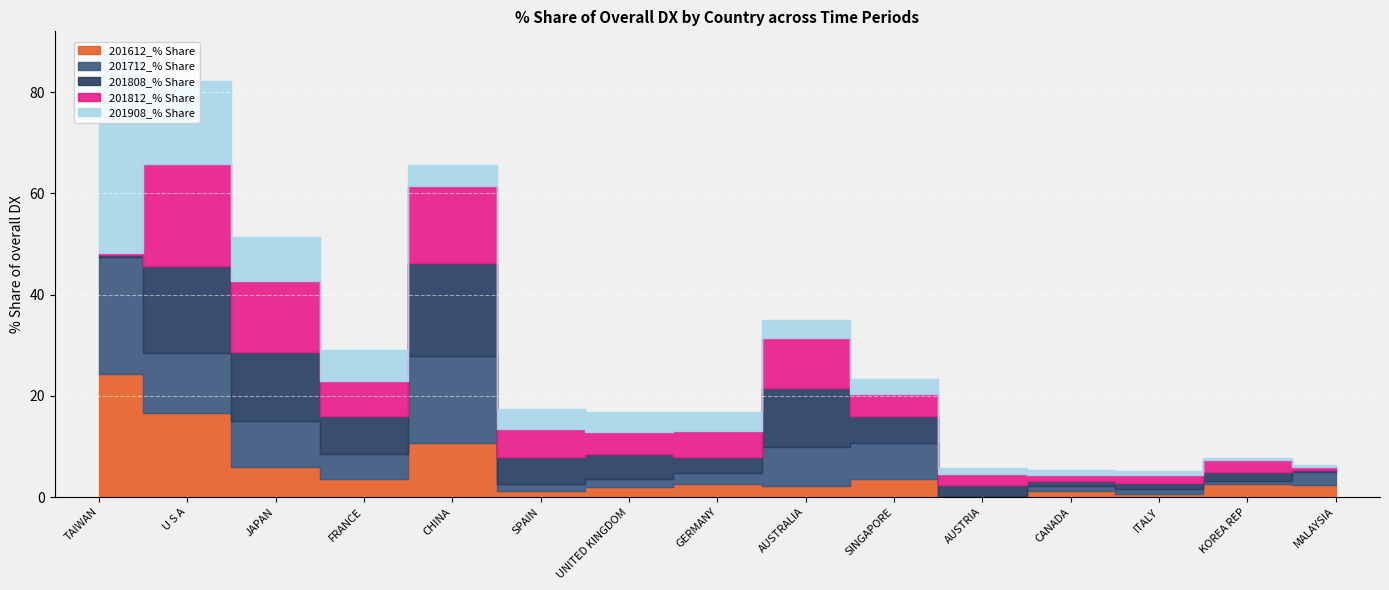

Where do 201712_% Share and 201808_% Share first cross each other?

TAIWAN and U S A